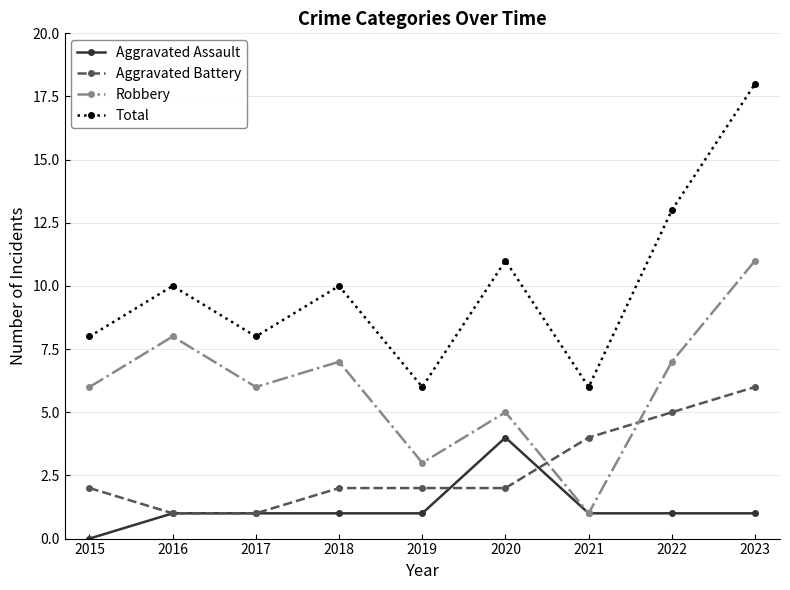

List the series in order of their peak value, lowest first.

Aggravated Assault, Aggravated Battery, Robbery, Total